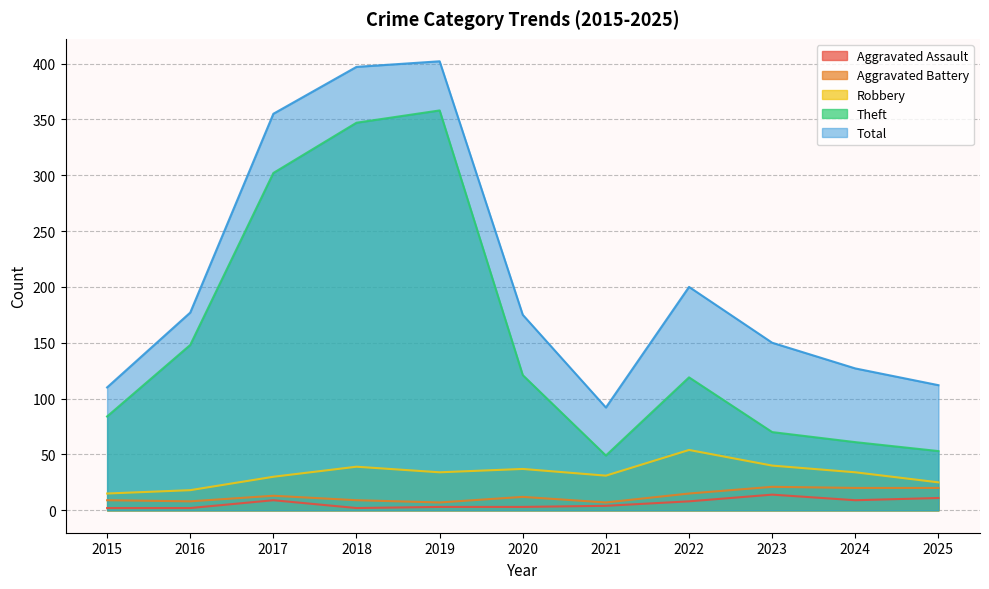

How many data points in Total are less than 175?

5